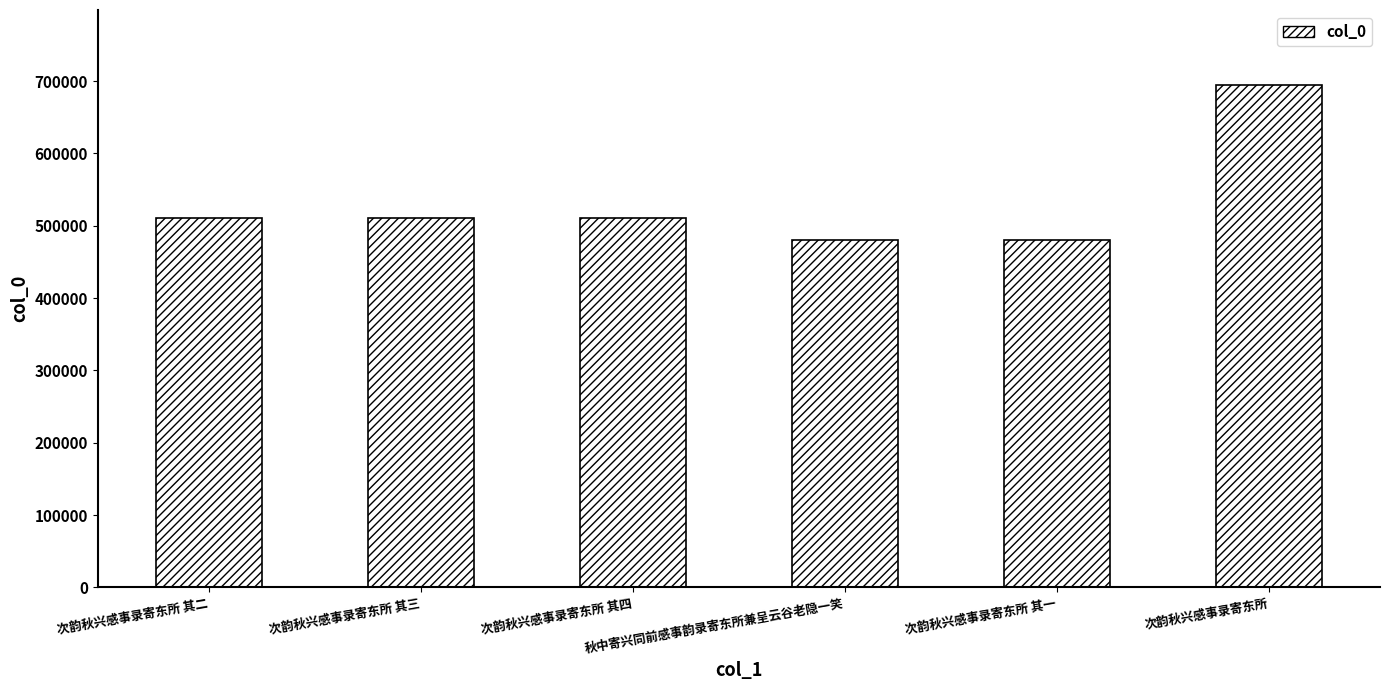

Approximately how many times larger is the value at 次韵秋兴感事录寄东所 其四 compared to 次韵秋兴感事录寄东所 其二?

1.0